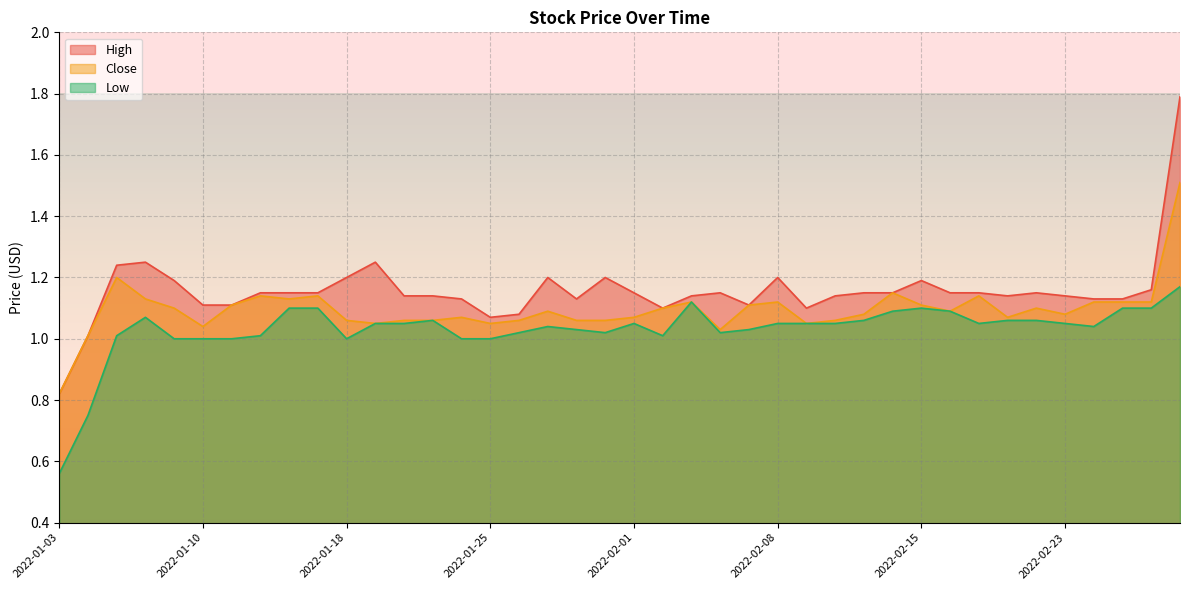

True or false: Low and High cross at least once.

False